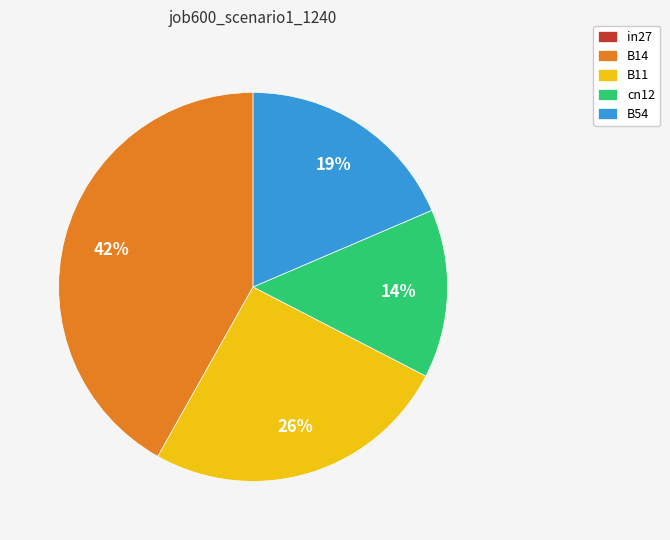

Is it true that B11 is 26% of the pie?

True